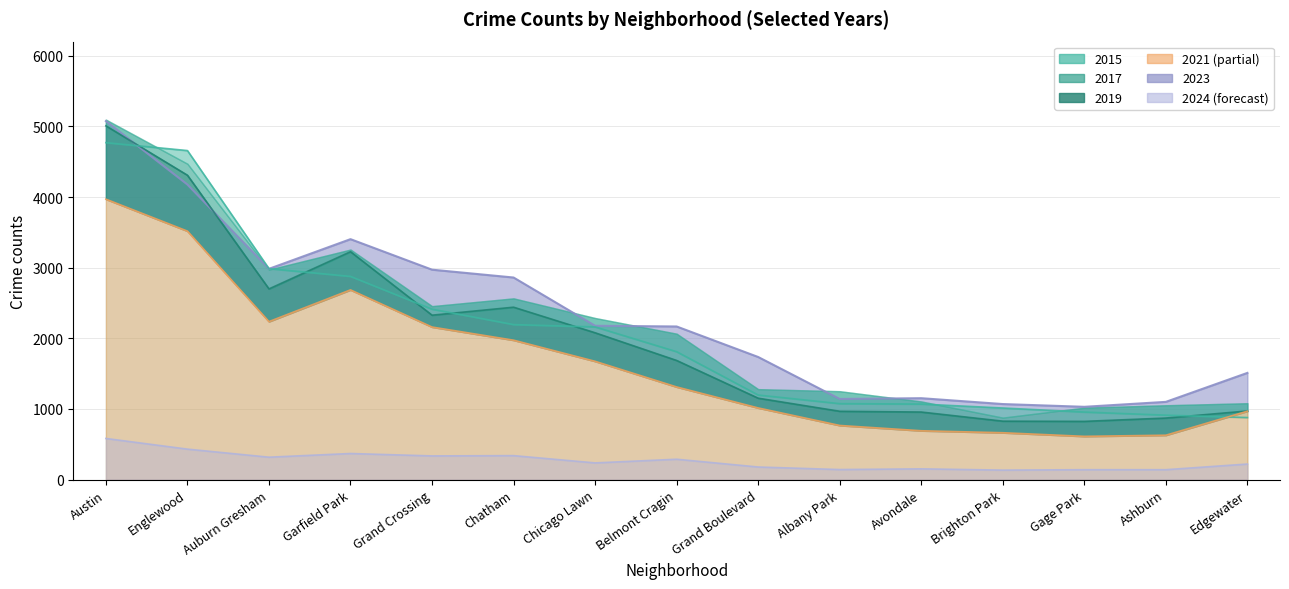

True or false: 2023 has more than 1 points higher than both neighbors.

True